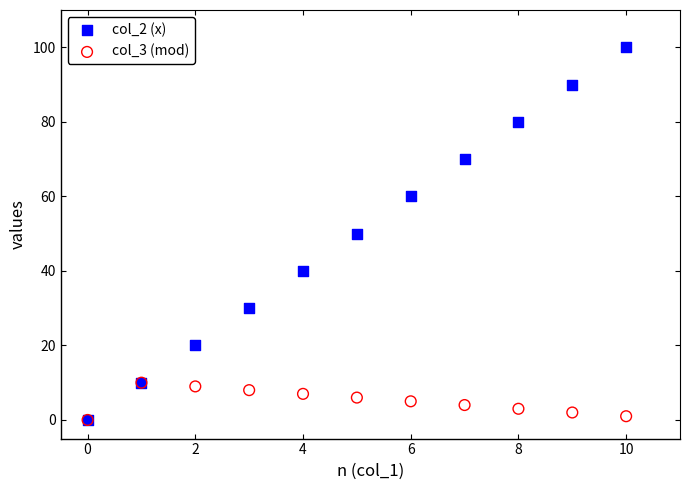

Which series has the widest spread of Y values?

col_2 (x)